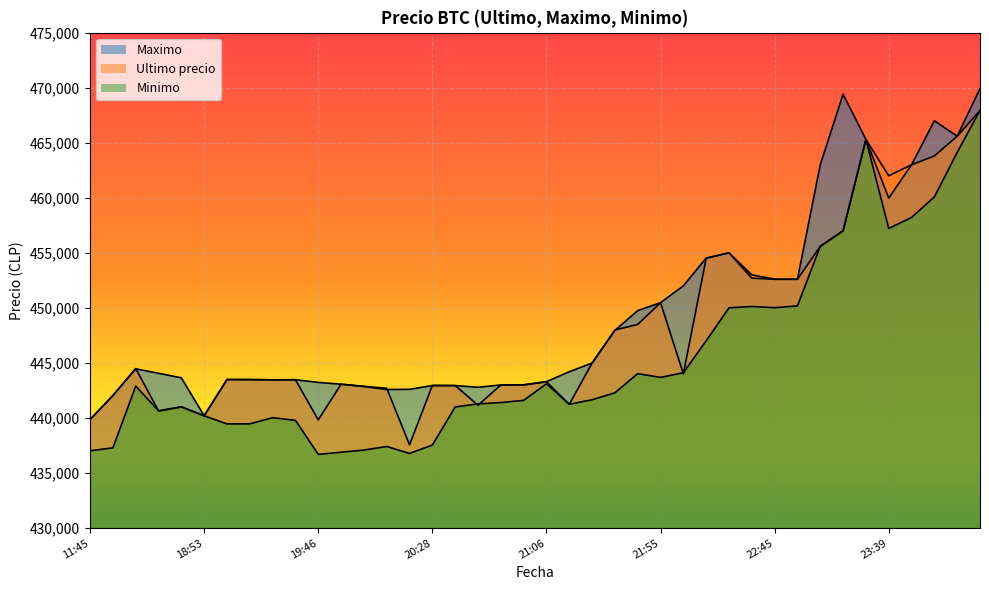

What value does the Ultimo precio series have at 2021-04-06 00:23, to the nearest 10?

465600